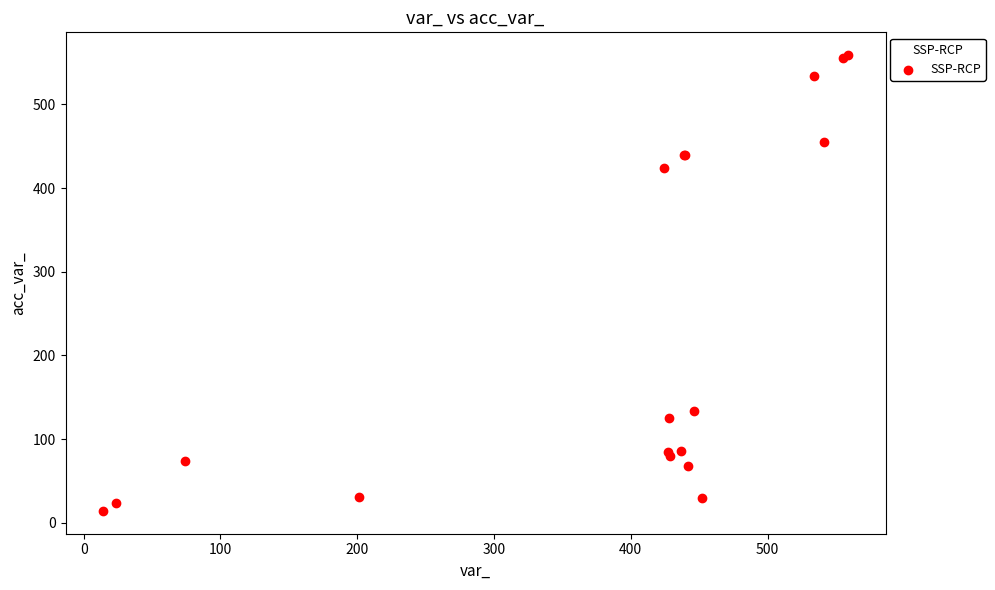

What Y value in the scatter plot is closest to 286?

424